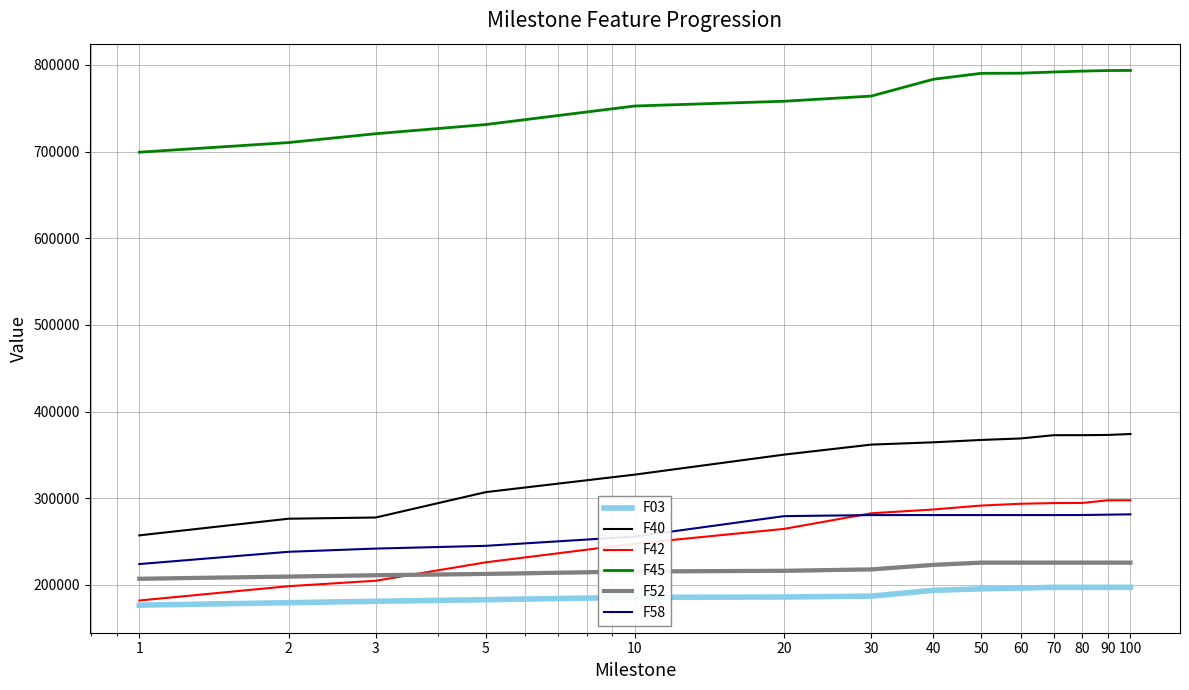

Is it true that F03 equals 196340 at 60?

True